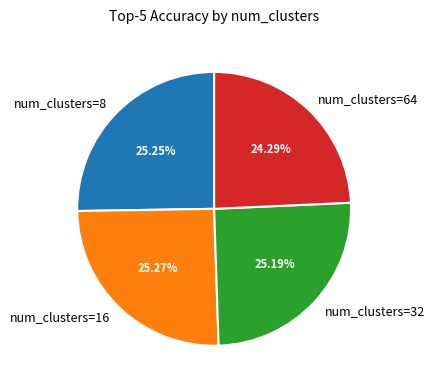

What is the ratio of the value at num_clusters=64 to the value at num_clusters=16?

1.0